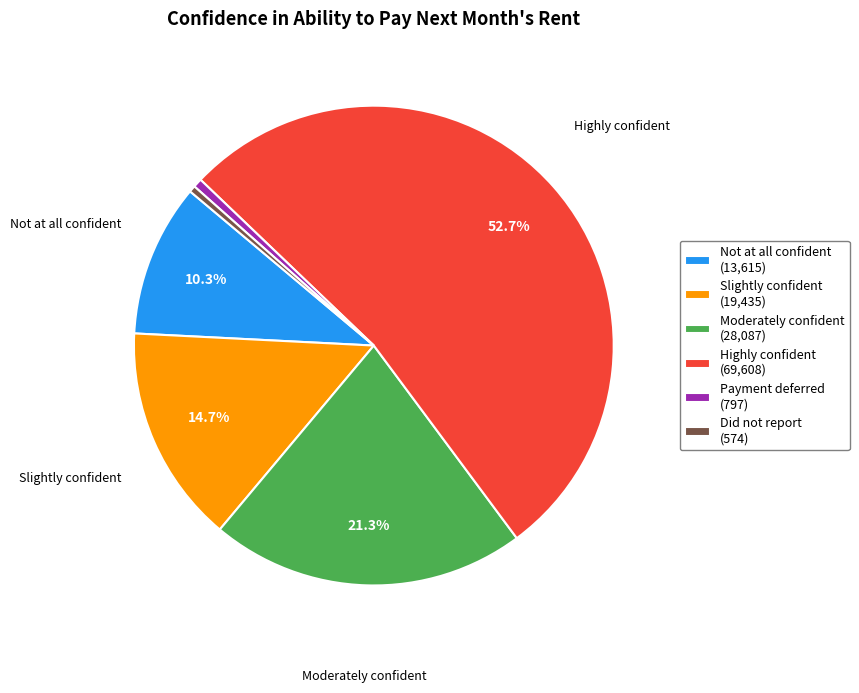

Does any single category account for the majority?

Yes